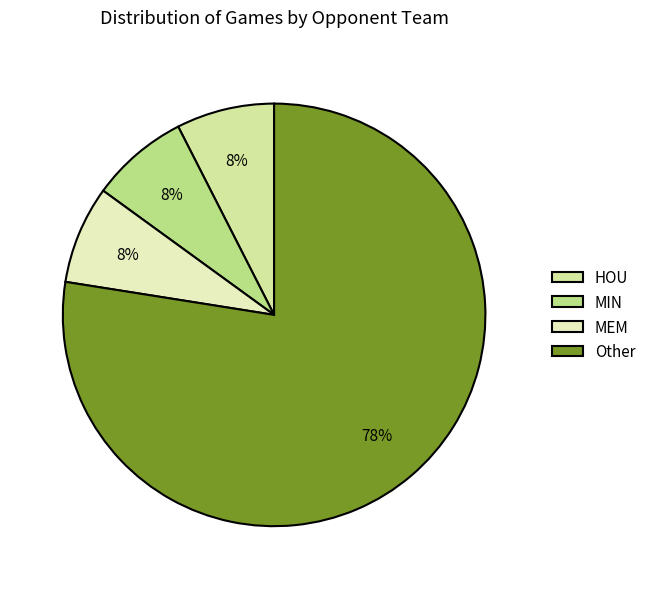

How many slices are in this pie chart?

4